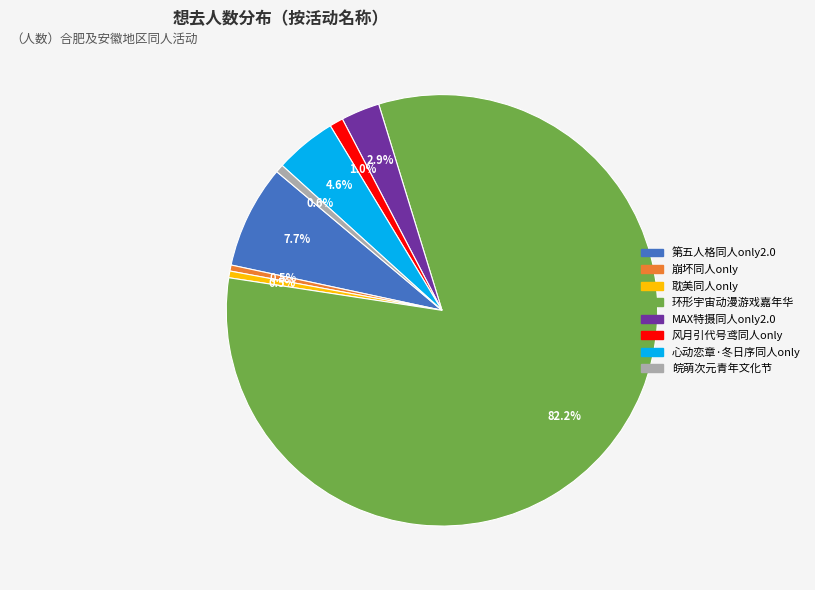

How many segments does this pie chart have?

8